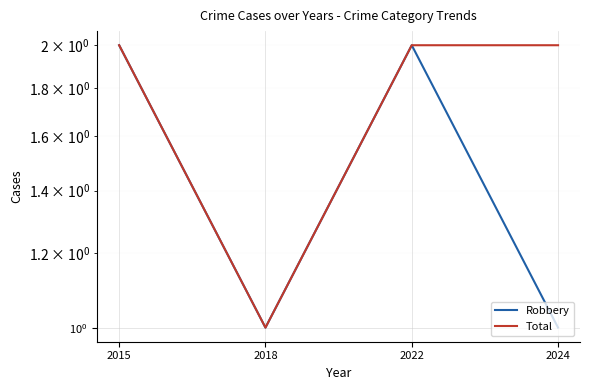

Which series has the largest range (max minus min)?

Robbery